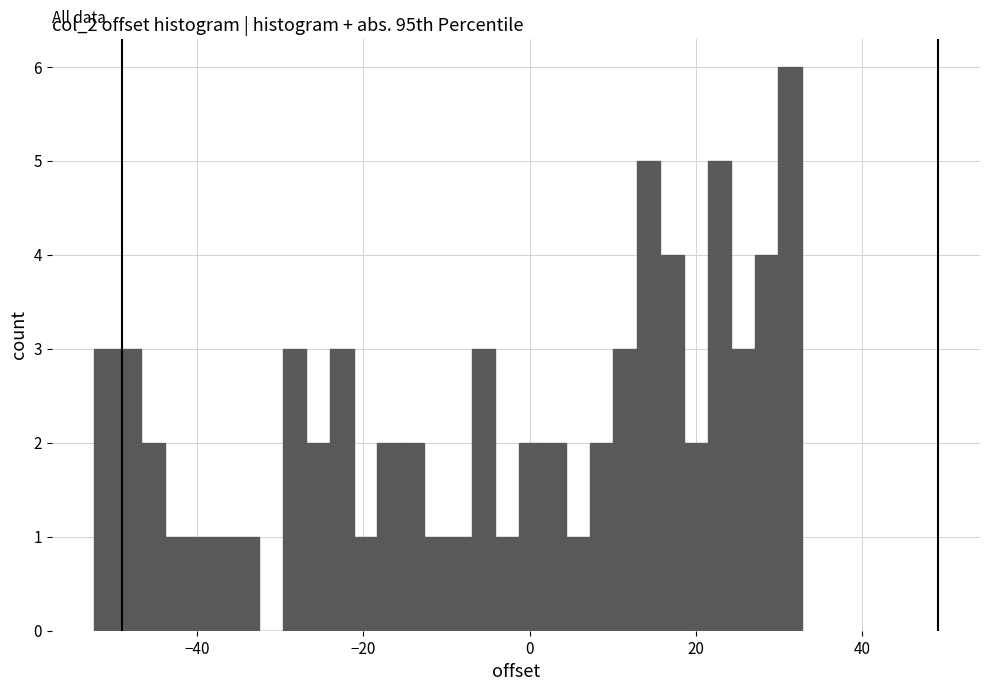

Around what value on the x-axis is the tallest bar? Give the approximate position of its centre, as read against the axis.

32